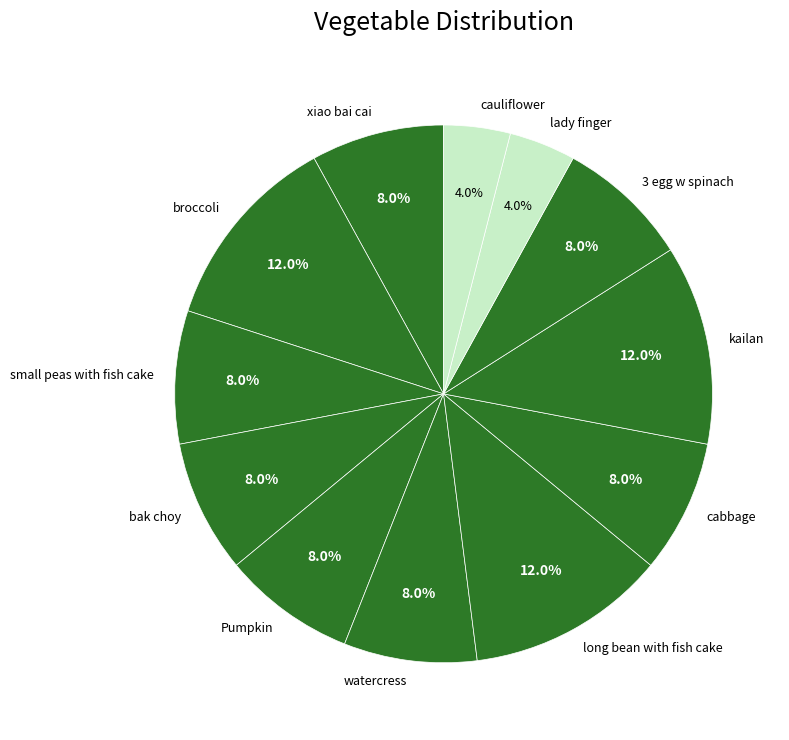

How many slices are in this pie chart?

12